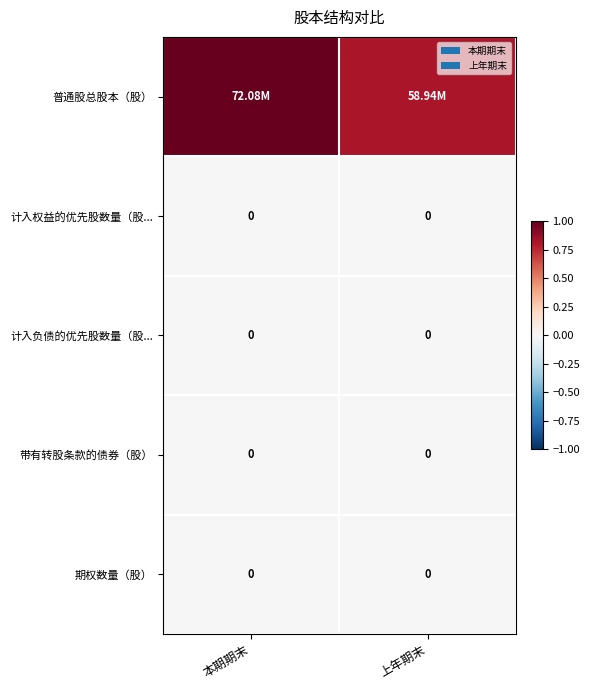

Rank the categories by 普通股总股本（股） value from lowest to highest.

上年期末, 本期期末